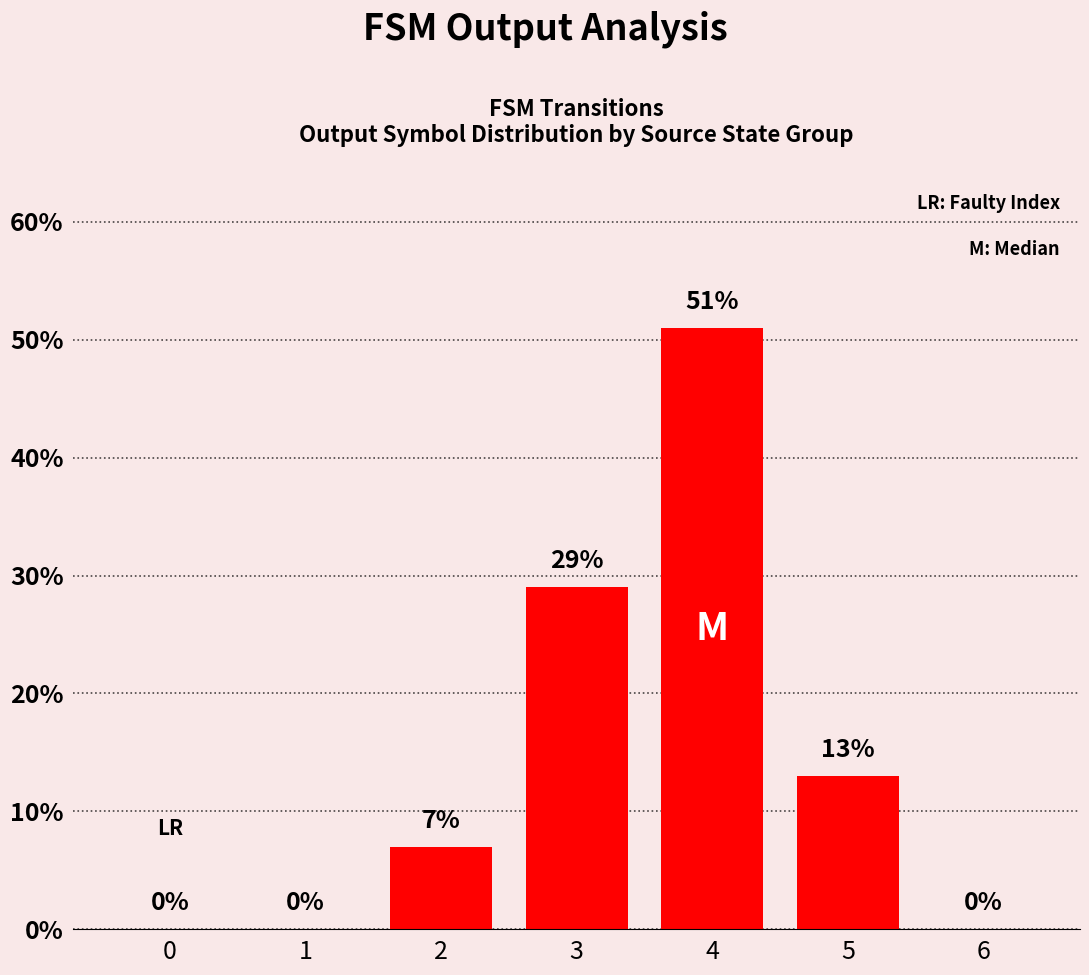

Count the number of data series in this chart.

1